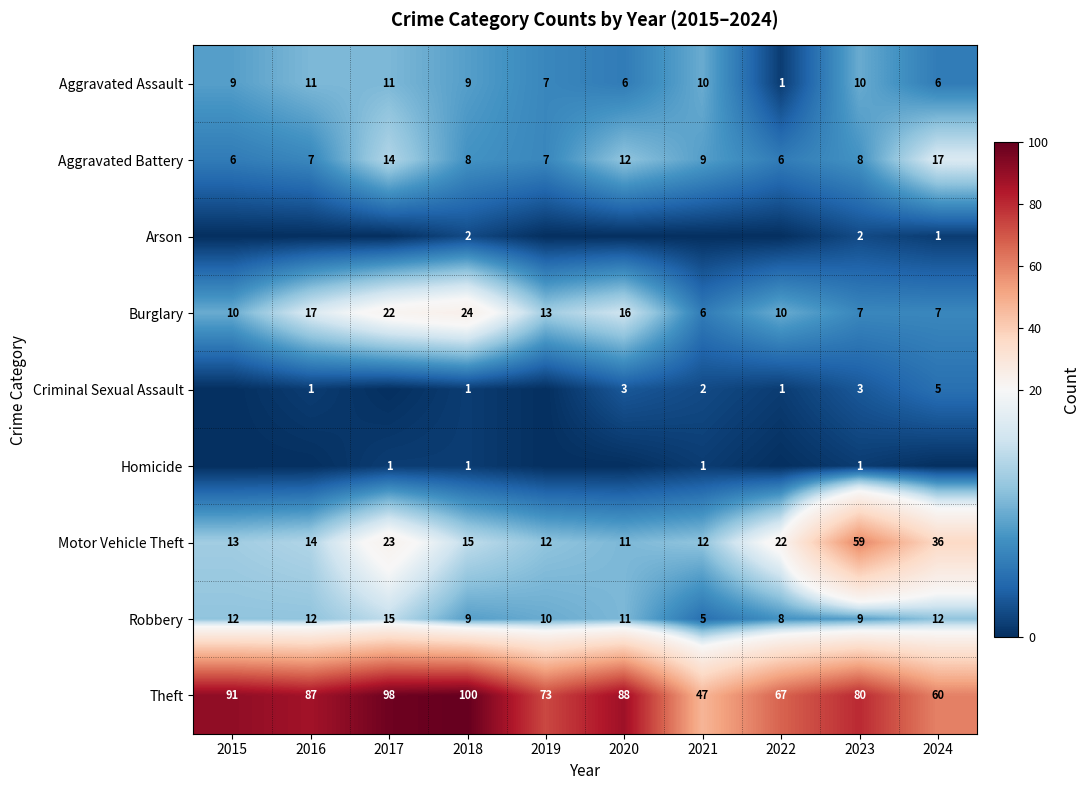

The Theft series shows 47 at 2021. True or false?

True